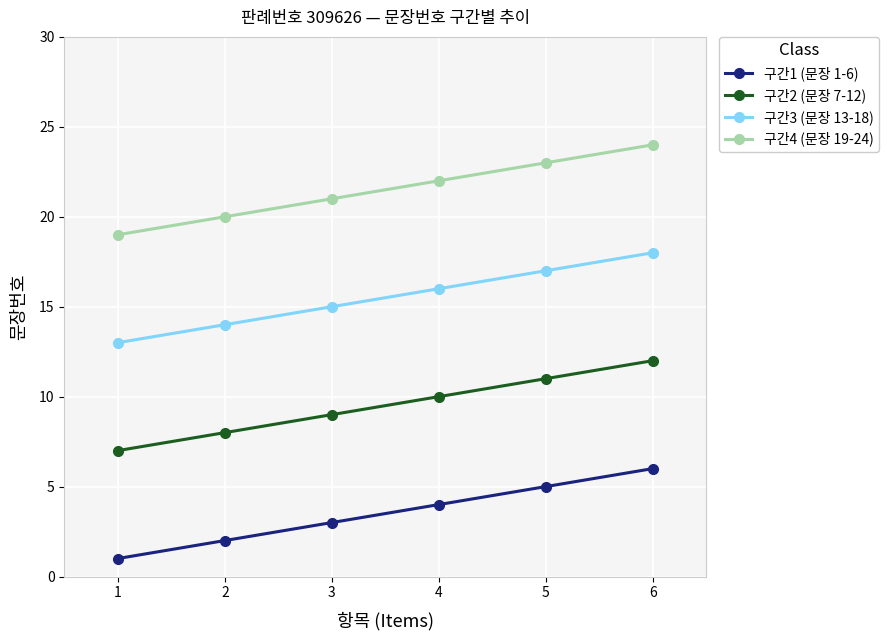

Is the value of 구간2 (문장 7-12) at 6 greater than the value of 구간1 (문장 1-6) at 2?

Yes